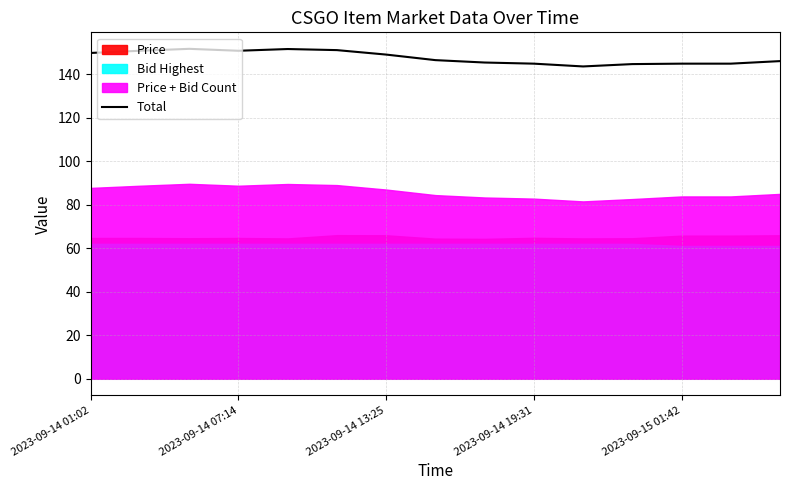

How many lines are shown in the chart?

1